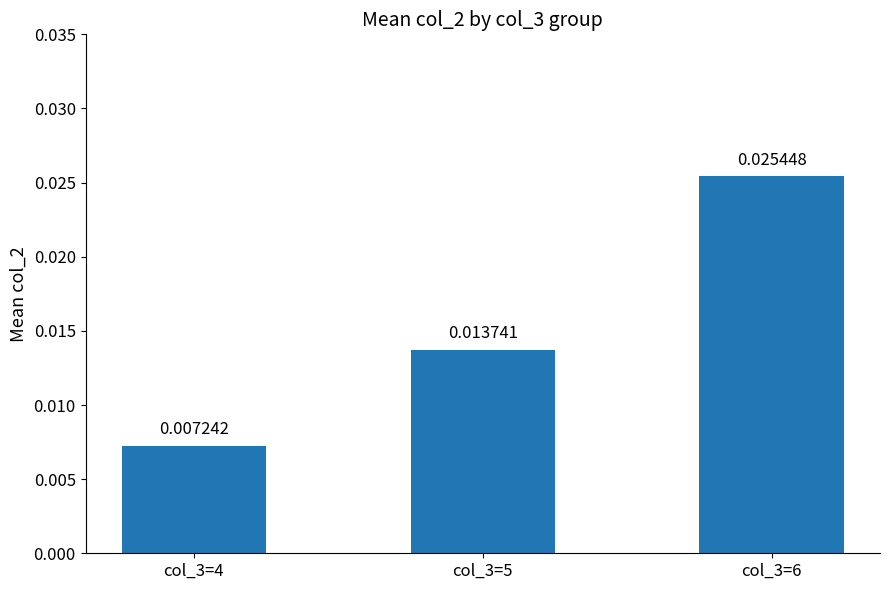

Rank the categories by value from lowest to highest.

col_3=4, col_3=5, col_3=6